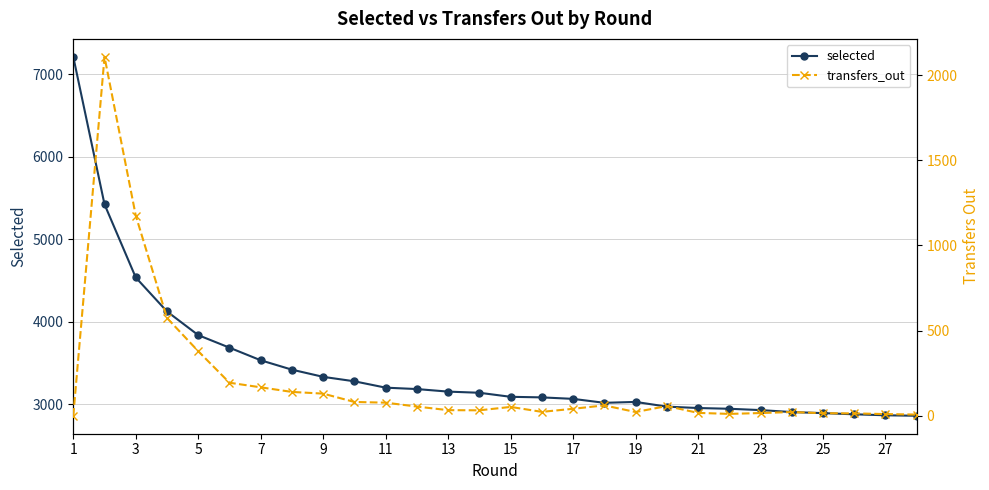

True or false: selected and transfers_out cross at least once.

False